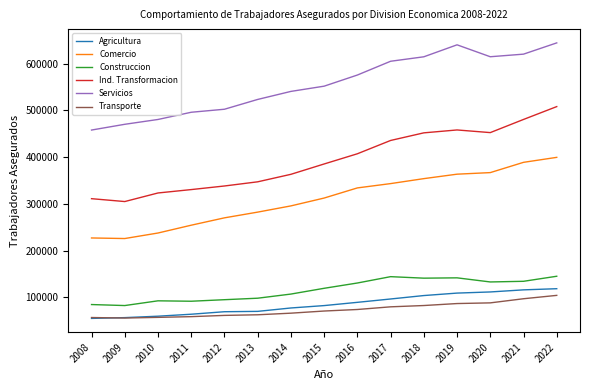

How many times do Agricultura and Transporte cross each other?

1